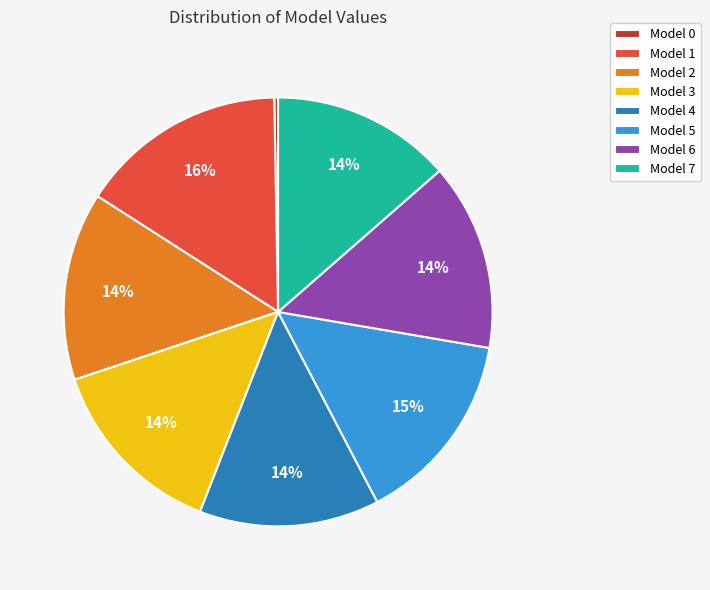

Which category has the biggest portion of the pie?

Model 1